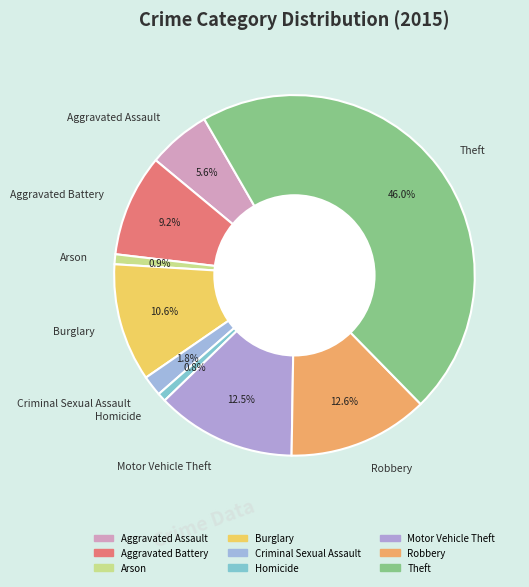

What is the ratio of the value at Arson to the value at Criminal Sexual Assault?

0.5